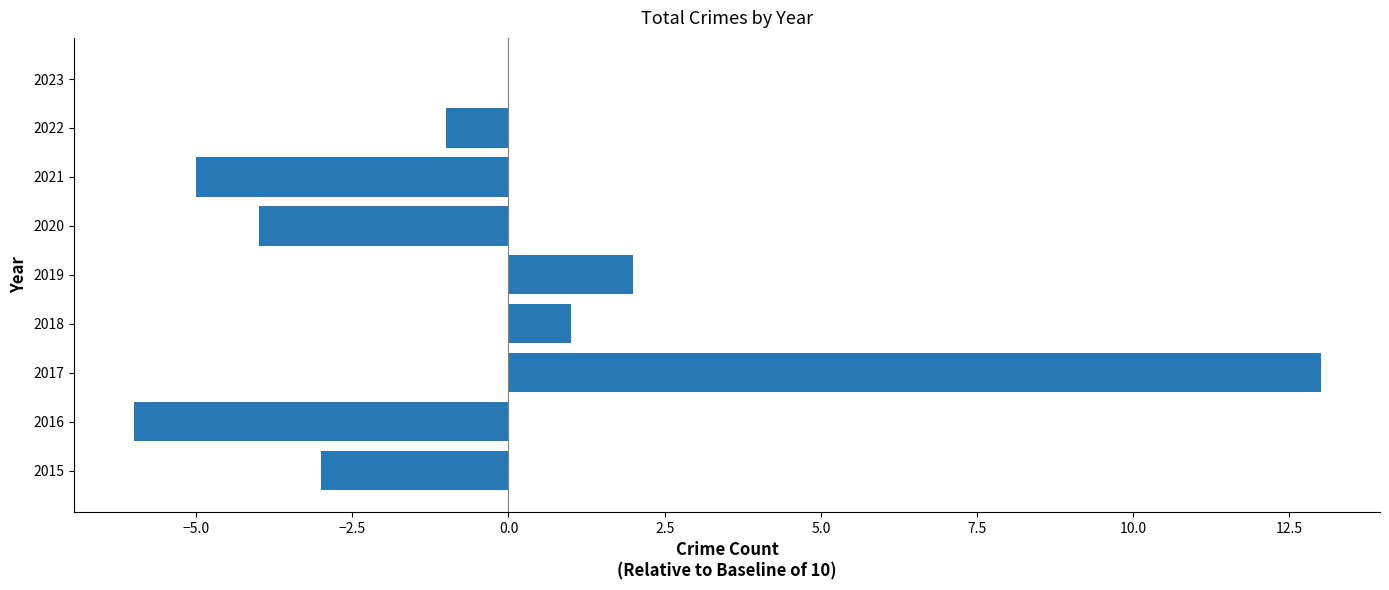

At which category does the chart reach its peak across all series?

2017